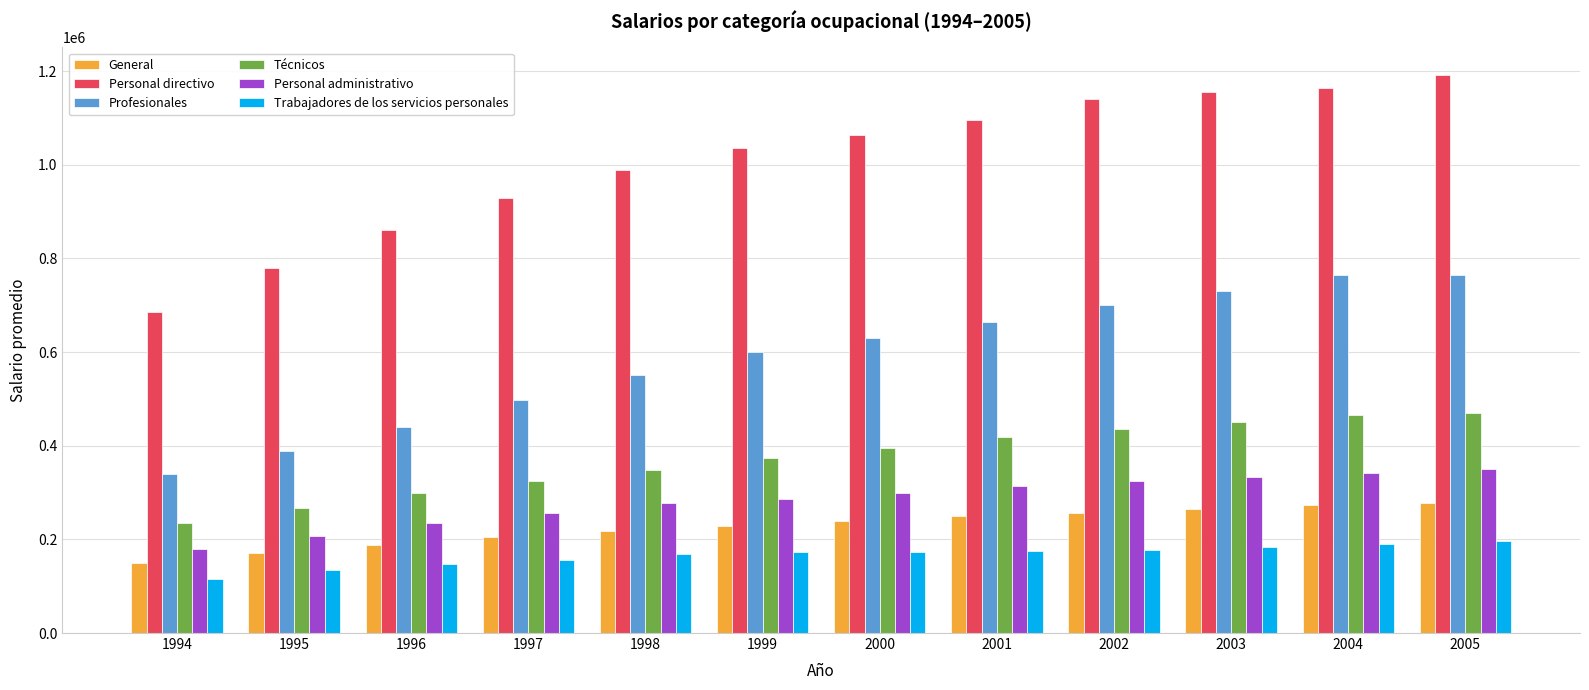

Which series has the largest range (max minus min)?

Personal directivo